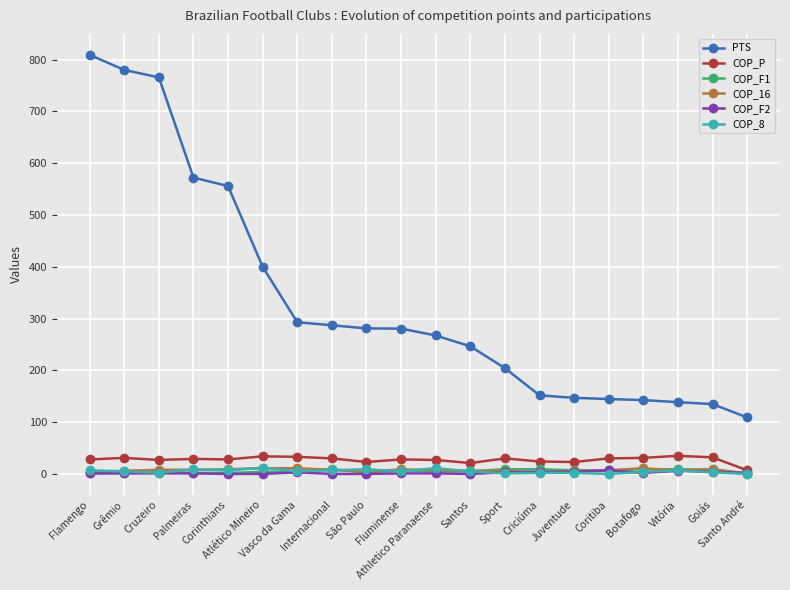

At how many categories does at least one series exceed 67?

20